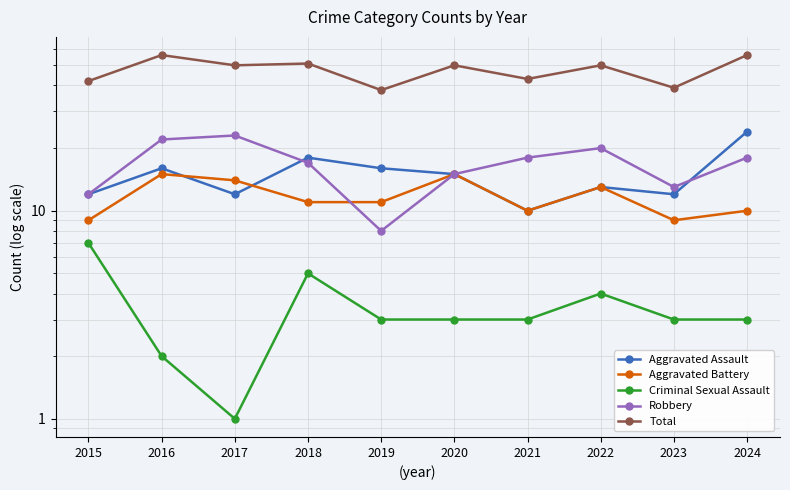

Which series has the widest spread of values?

Total